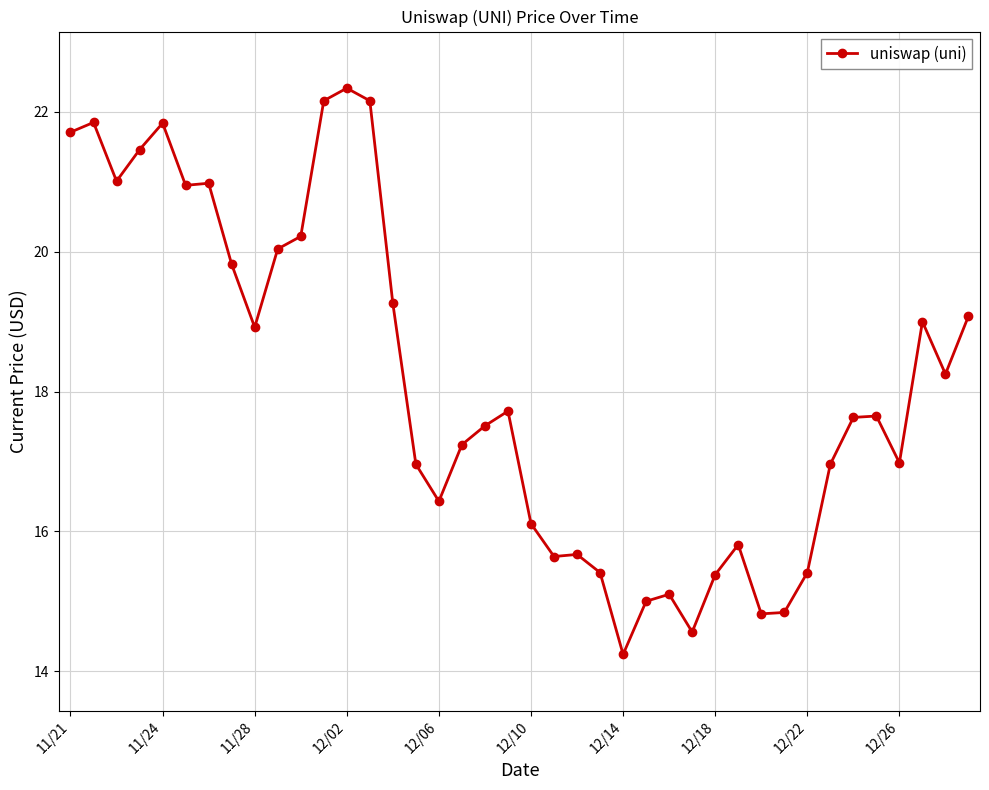

How many lines are shown in the chart?

1